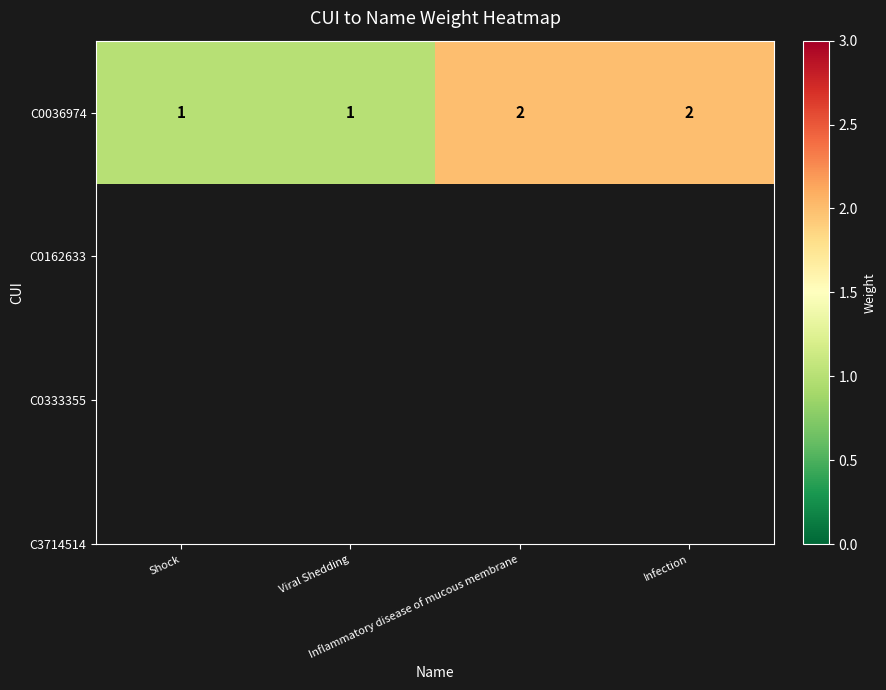

The value at Shock is 1. True or false?

False